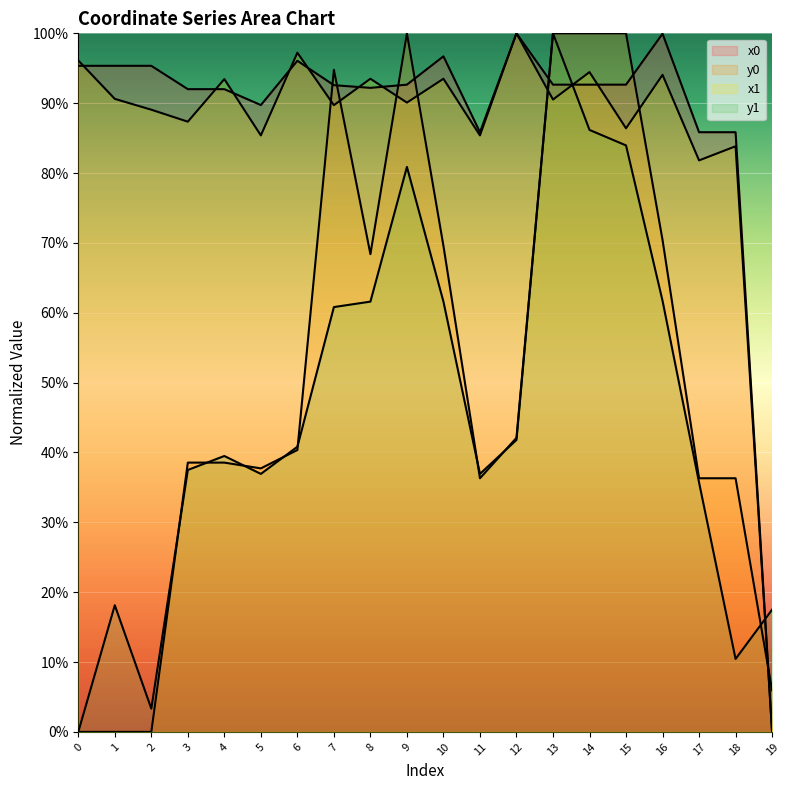

Which category has the lowest value in the x0 series?

19